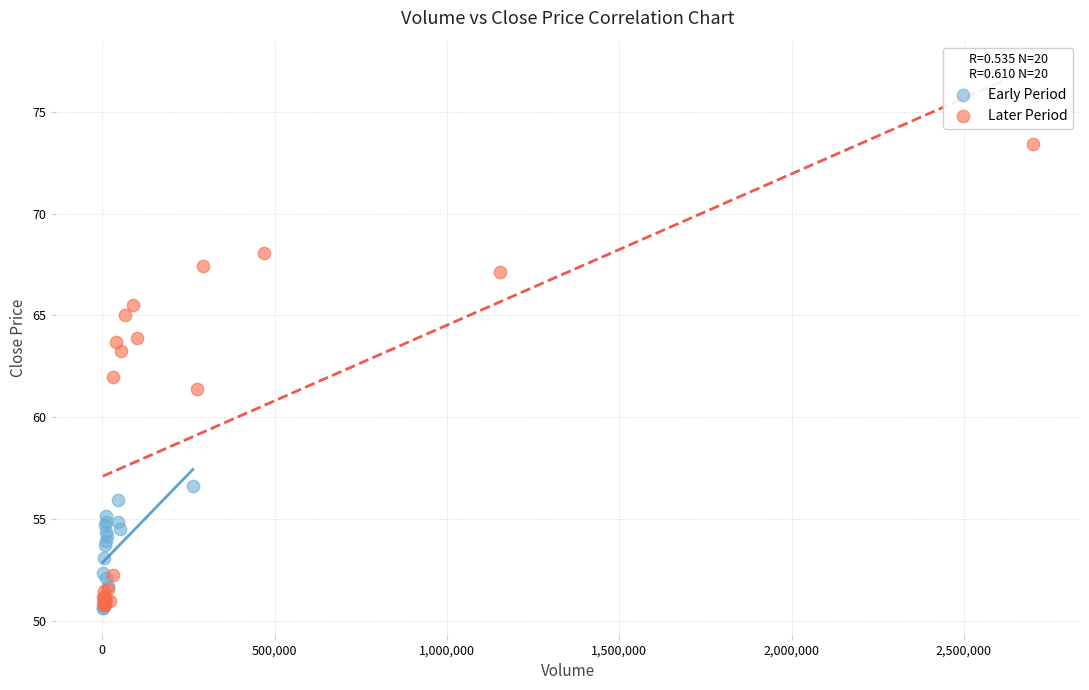

Which series has the widest spread of Y values?

Later Period